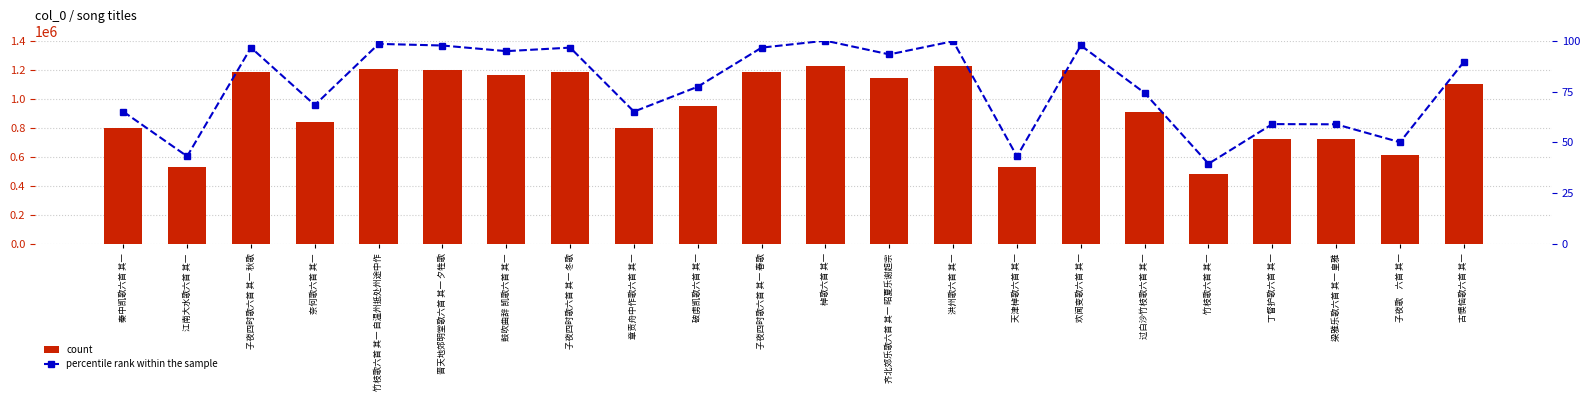

What is the label of the 7th bar from the left?

鼓吹曲辞 凯歌六首 其一